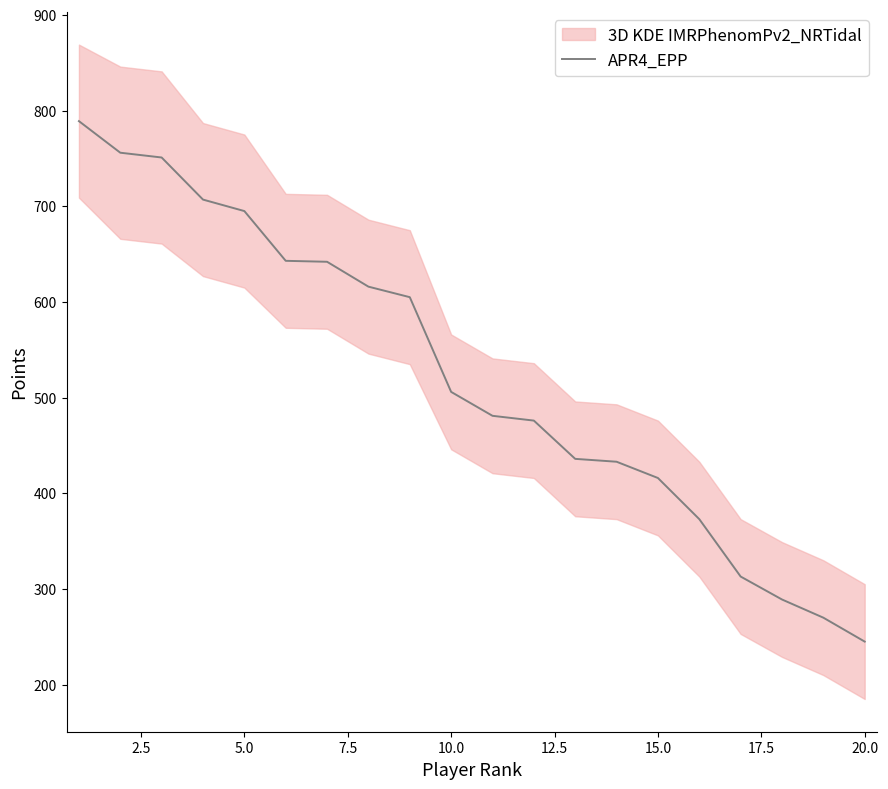

The value of APR4_EPP at 20.0 is 245. True or false?

True